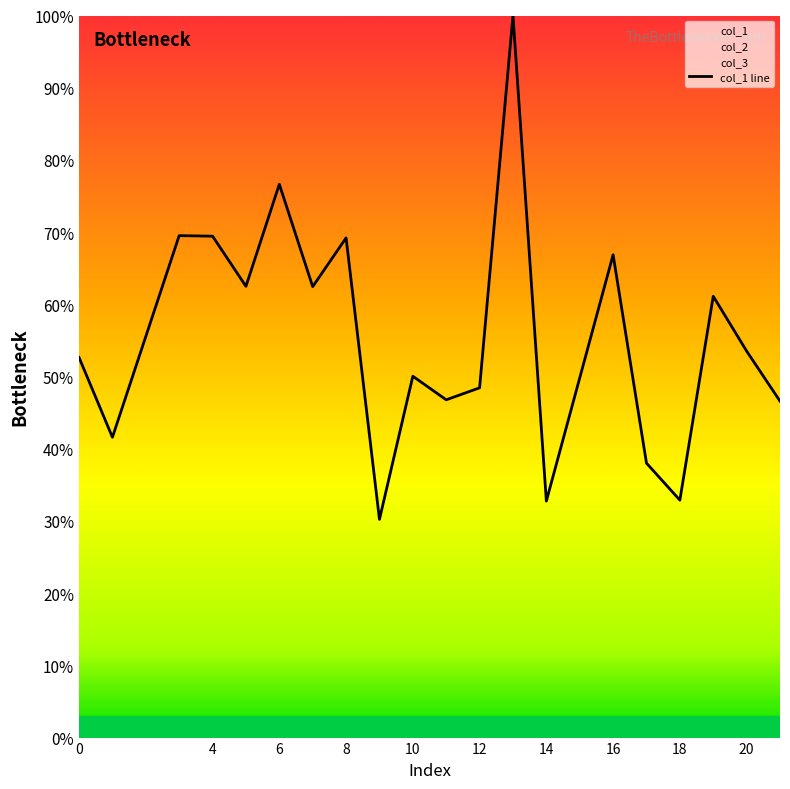

Is it true that col_1 line equals 28.0 at 4?

False